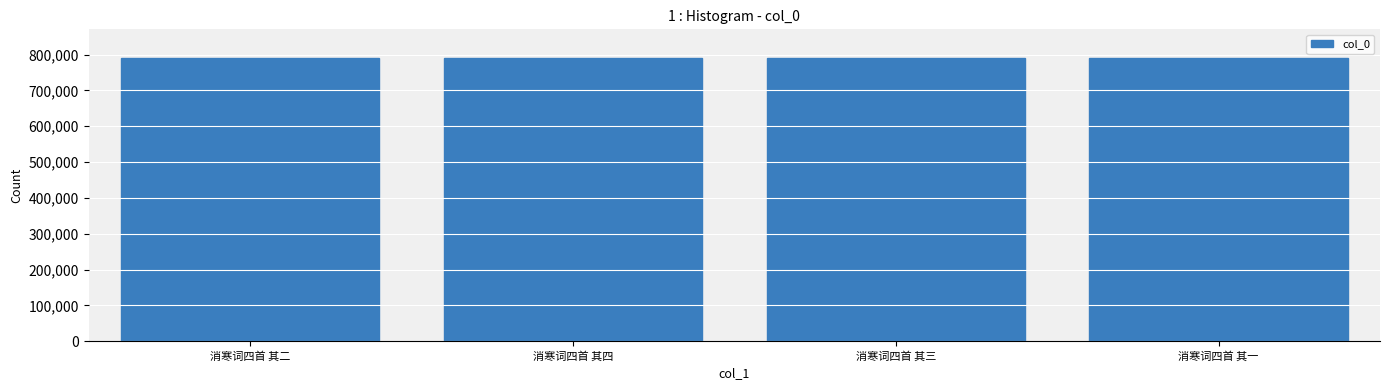

What is the label of the 1st bar from the left?

消寒词四首 其二